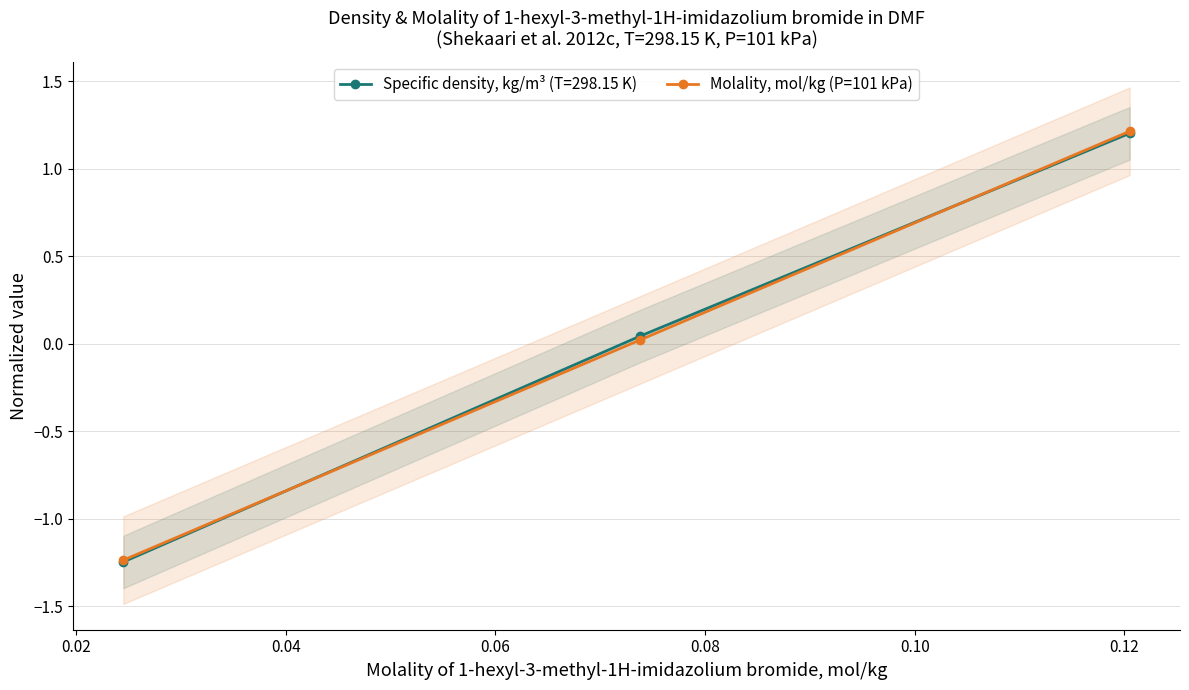

Where does the data first go above 0?

0.02